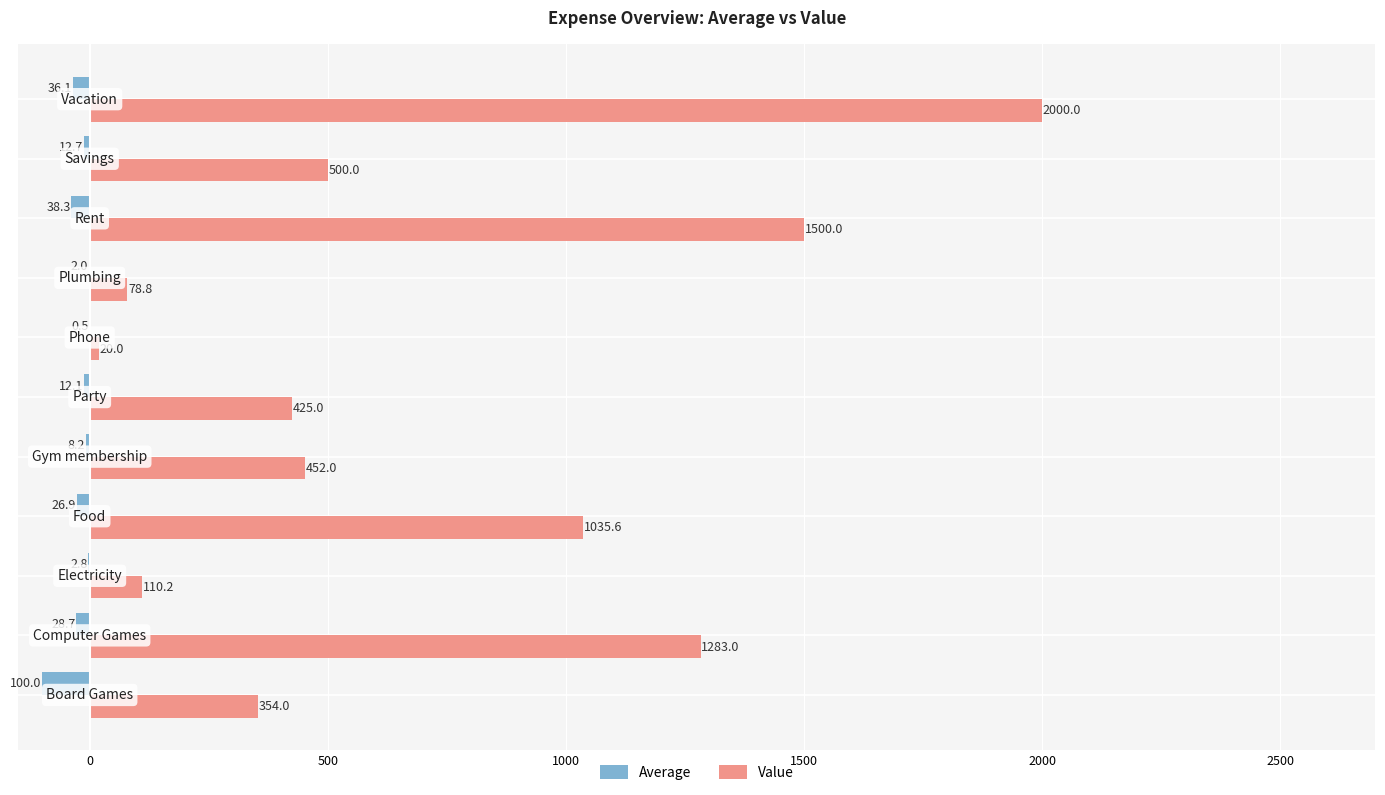

What is the maximum value shown in the chart?

2000.0